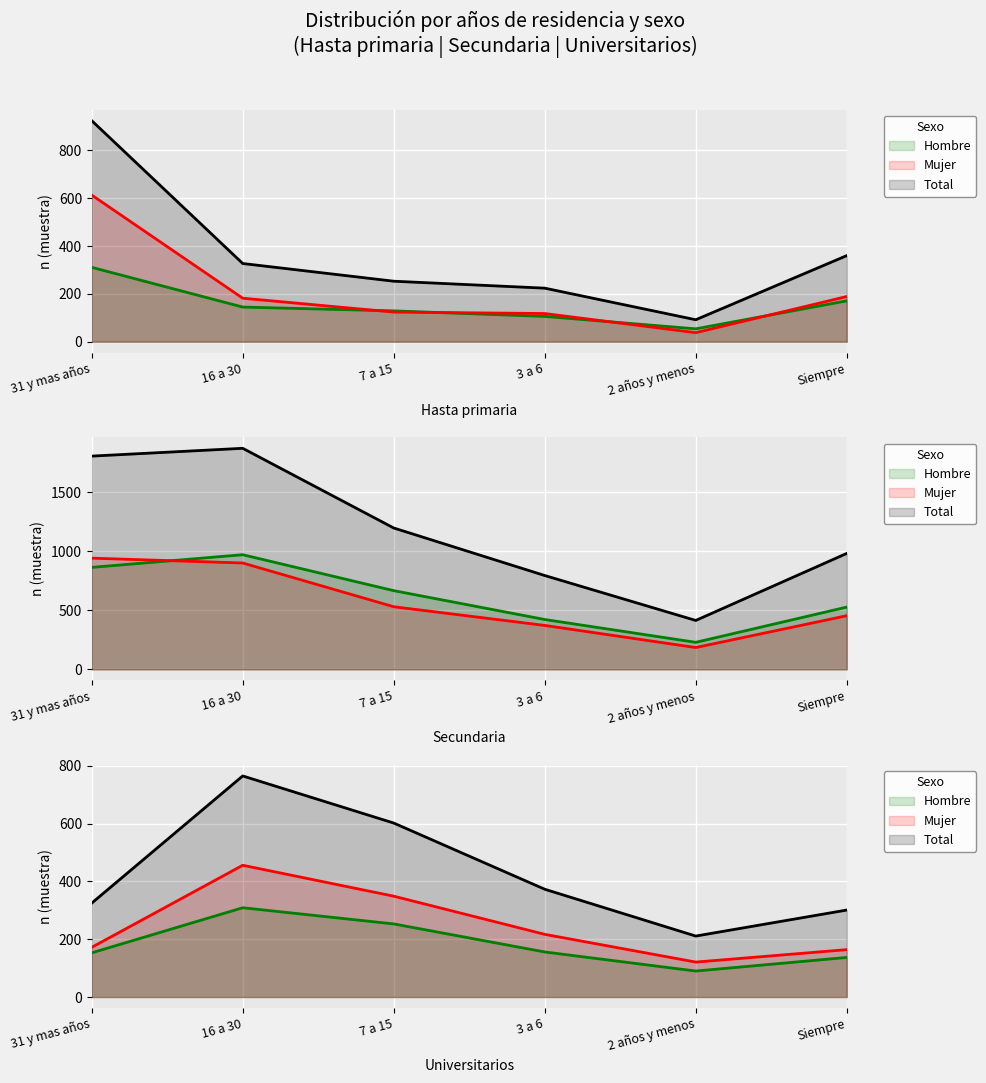

At which label does Mujer (n muestra) first exceed 182?

31 y mas años